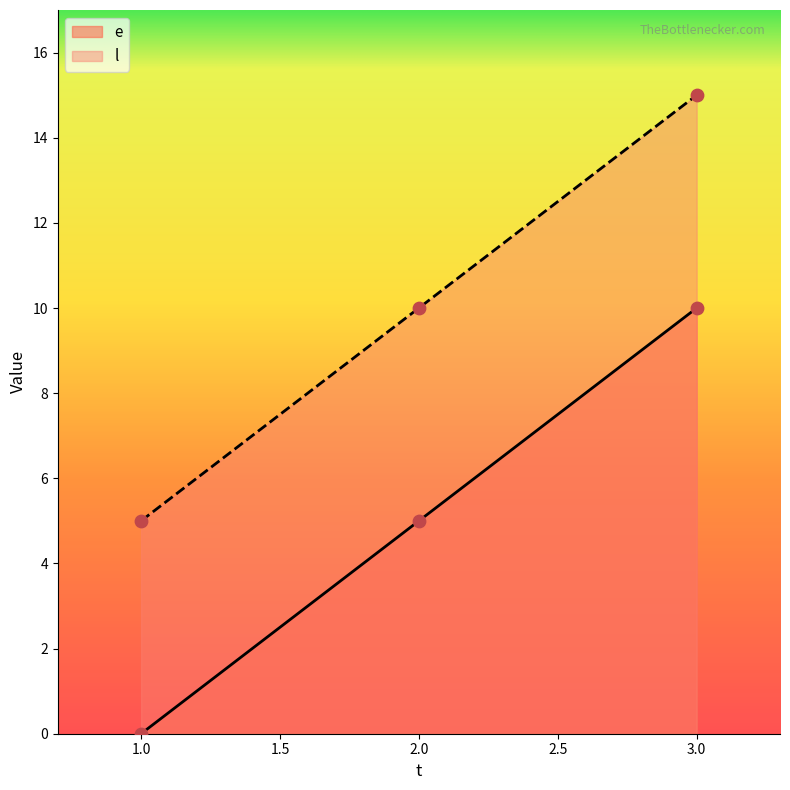

Which series has the largest total across all categories?

l